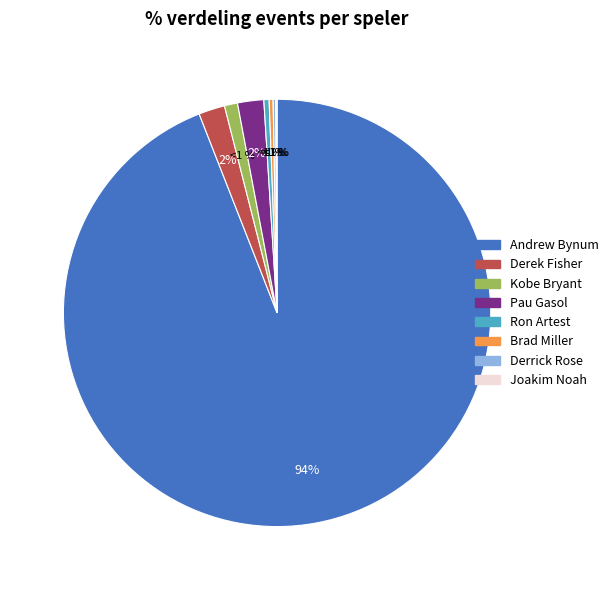

What is the largest slice in the pie chart?

Andrew Bynum